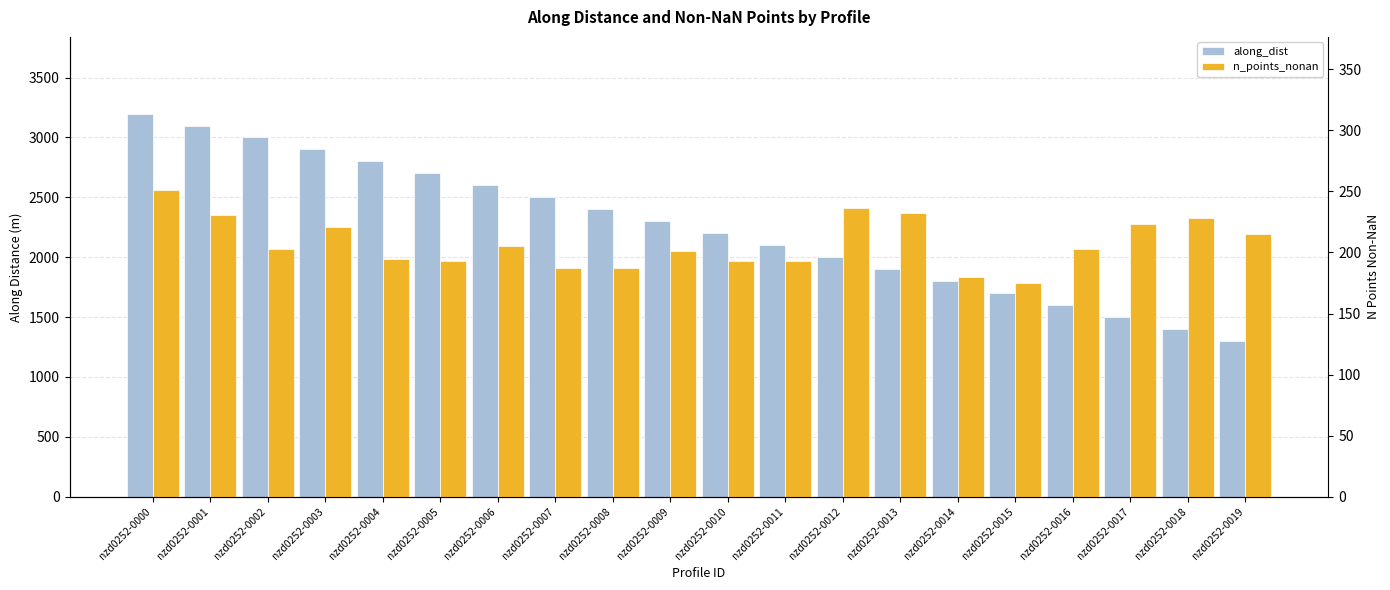

How many bars are there in each group?

2